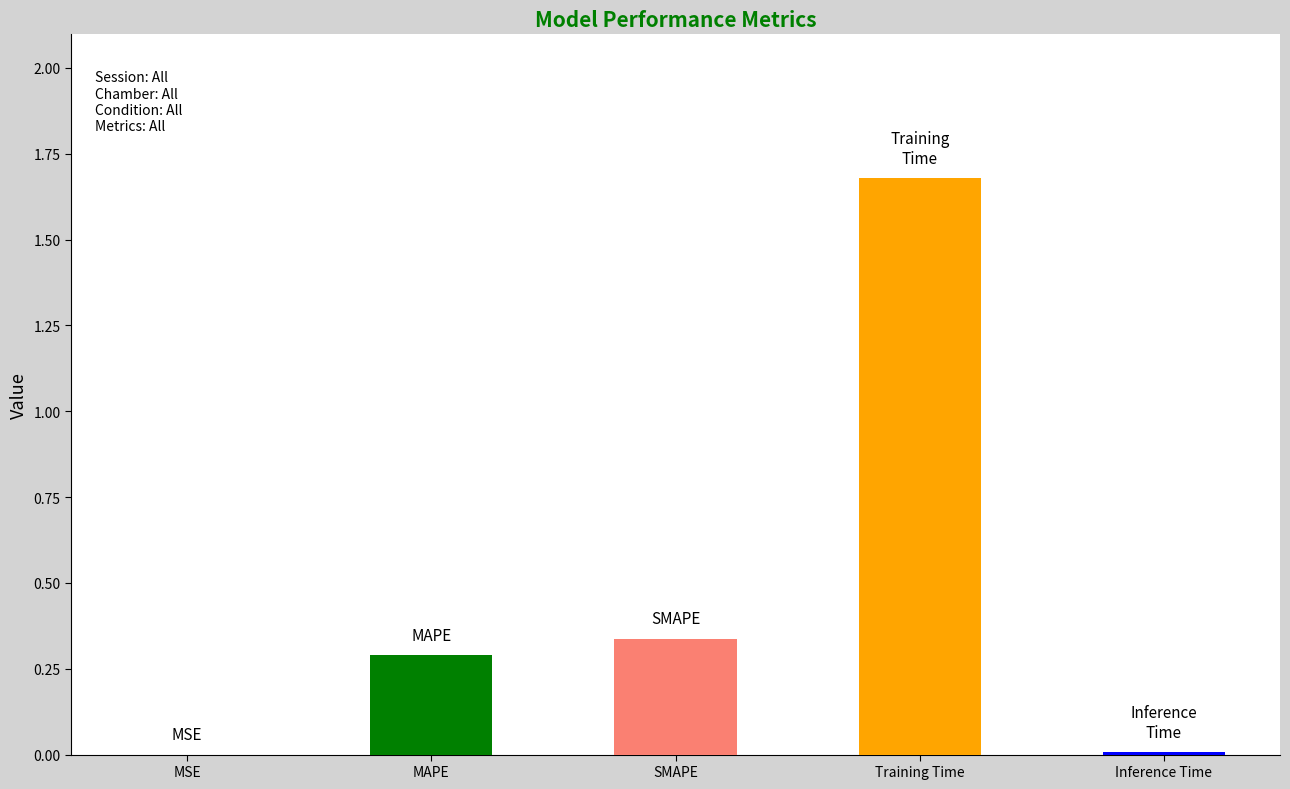

Between Inference Time and SMAPE, which is larger?

SMAPE